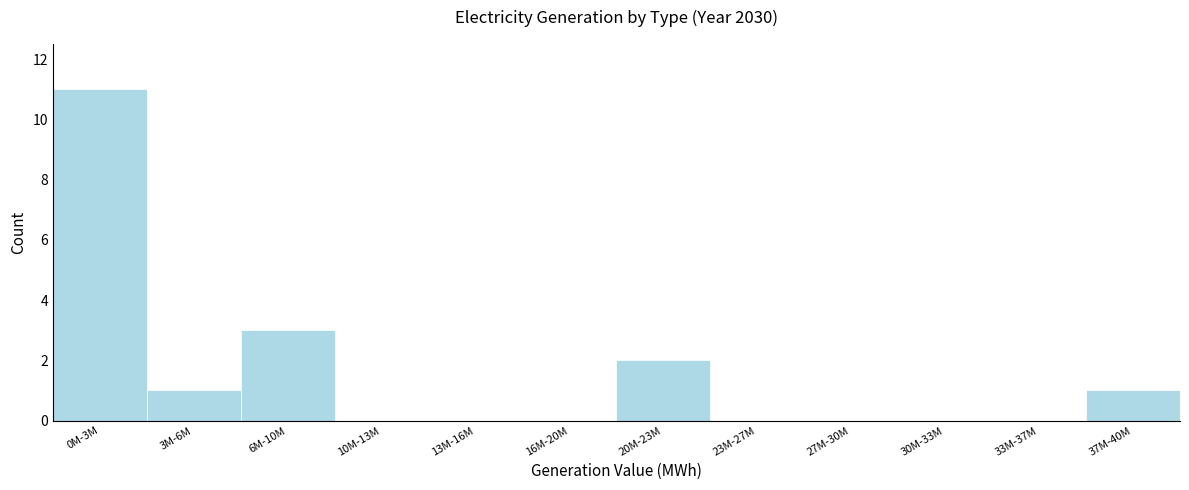

Reading left to right, list all the values displayed in this chart.

0M-3M=11	3M-6M=1	6M-10M=3	10M-13M=0	13M-16M=0	16M-20M=0	20M-23M=2	23M-27M=0	27M-30M=0	30M-33M=0	33M-37M=0	37M-40M=1